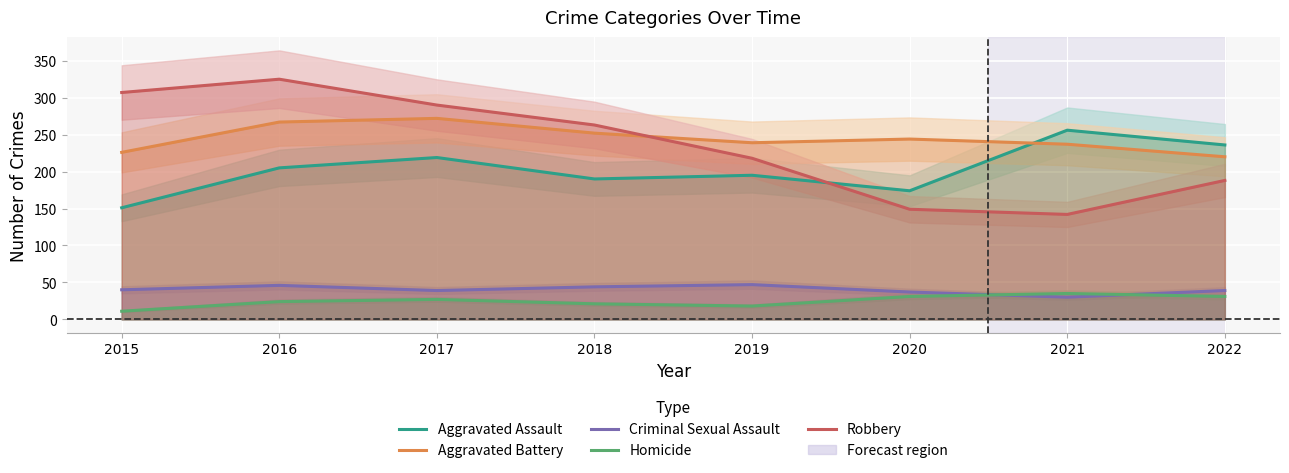

At how many categories does at least one series exceed 238?

7